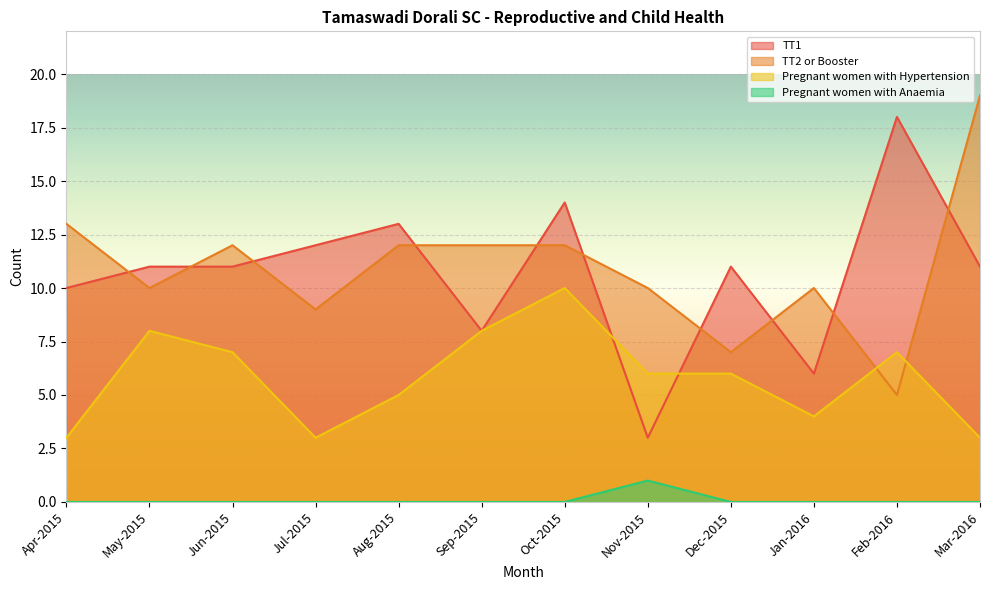

Count the number of categories in the chart.

12